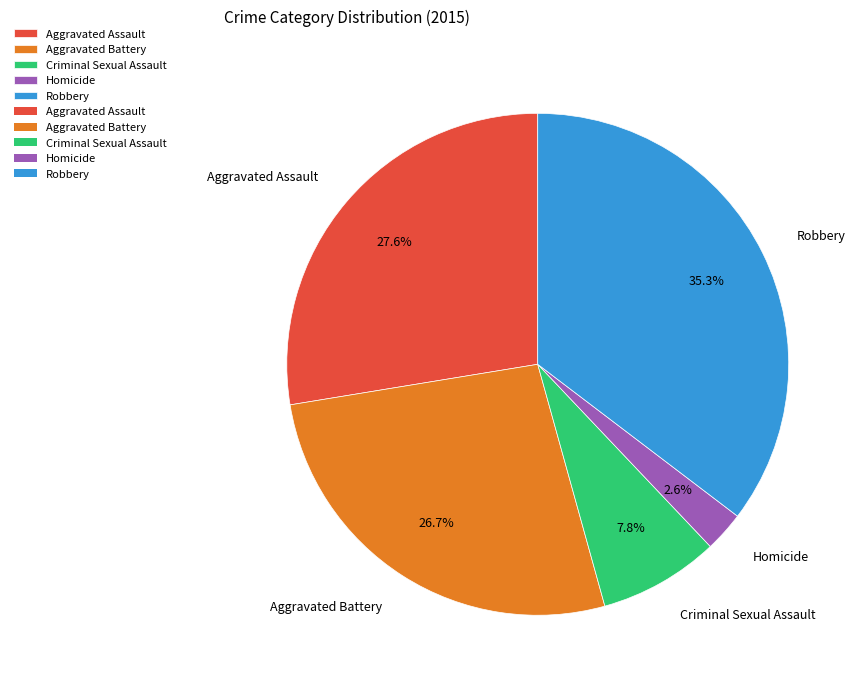

True or false: Aggravated Battery accounts for 27% of the total.

True